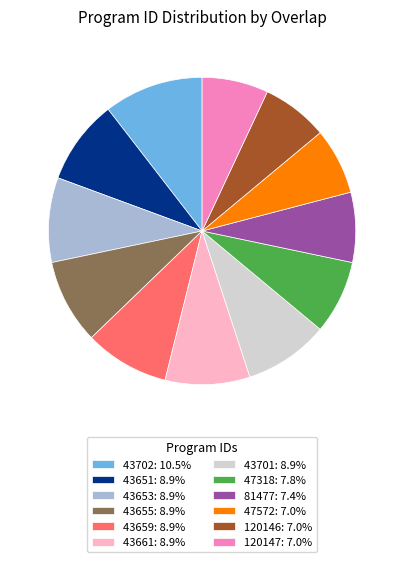

Count the number of slices in the pie.

12